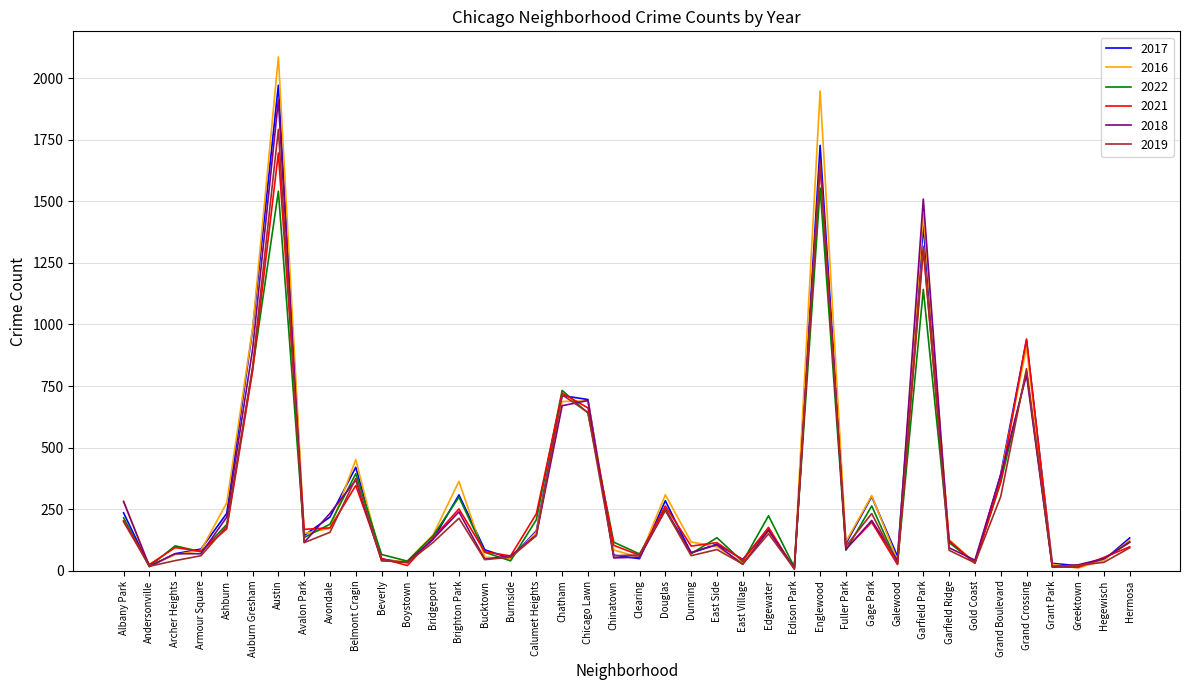

What is the difference between the maximum and minimum values in the 2016 series?

2075